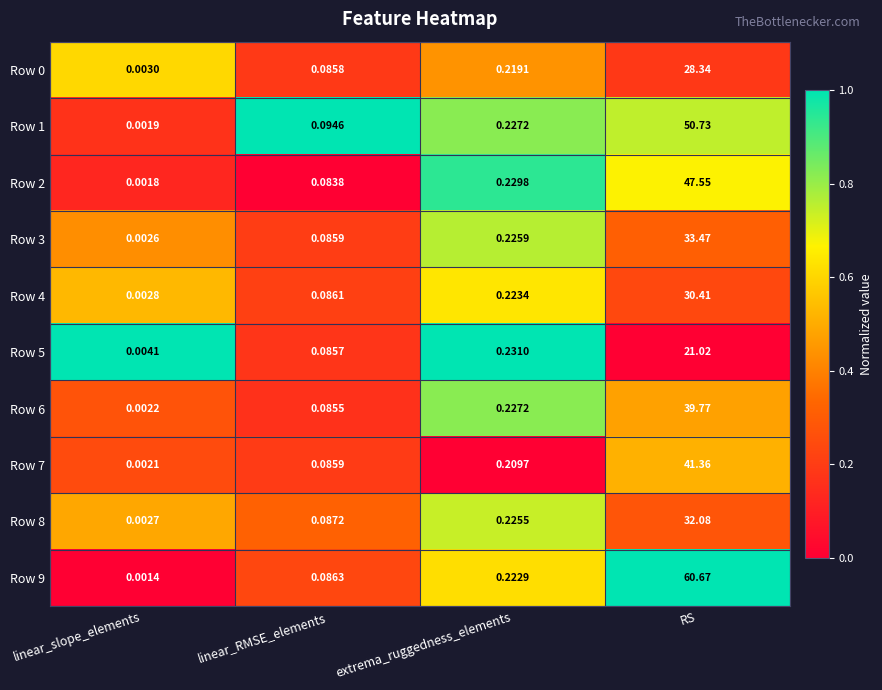

List the labels in order of Row 1 value, largest first.

RS, extrema_ruggedness_elements, linear_RMSE_elements, linear_slope_elements